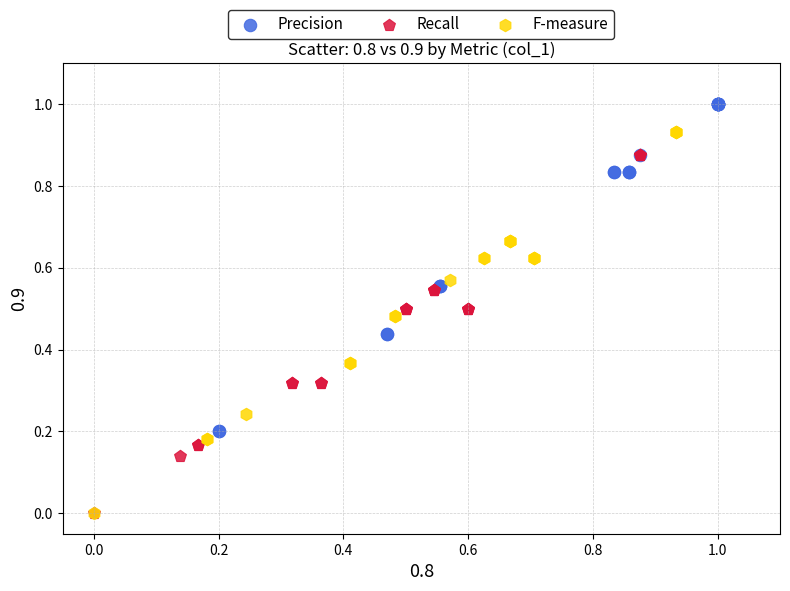

Which series contains the highest Y value?

Precision